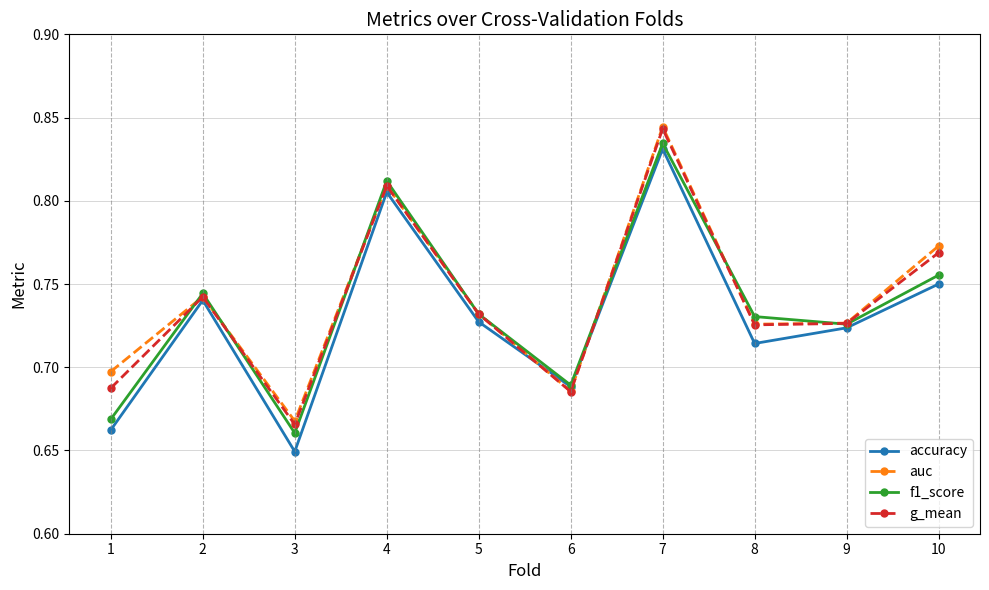

At which category is the sum across all series the highest?

7